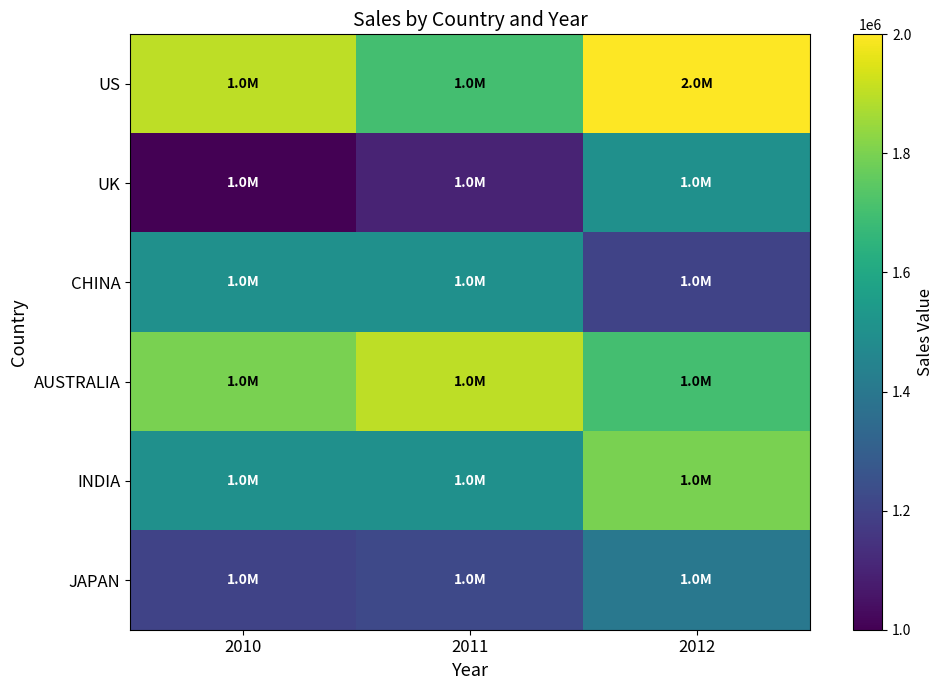

At which category is the sum across all series the highest?

2012